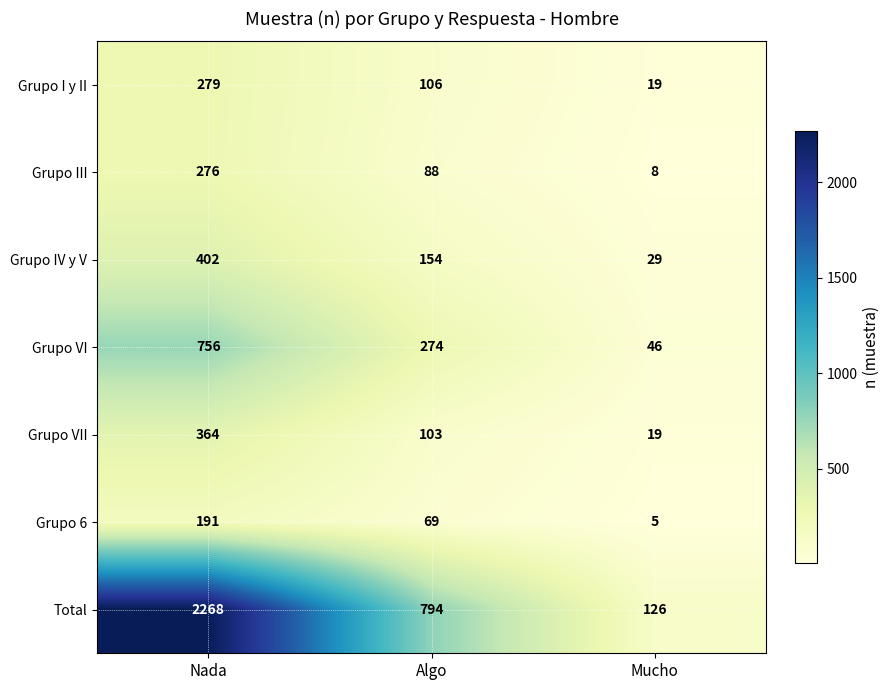

At which label is Total closest to 1197?

Algo